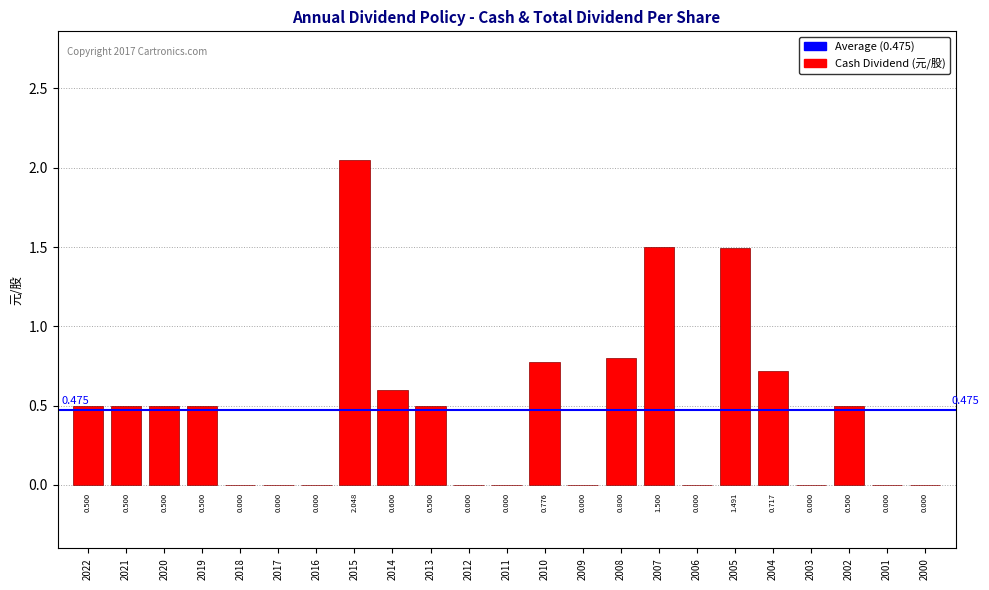

What is the value of the 4th bar from the left?

0.5